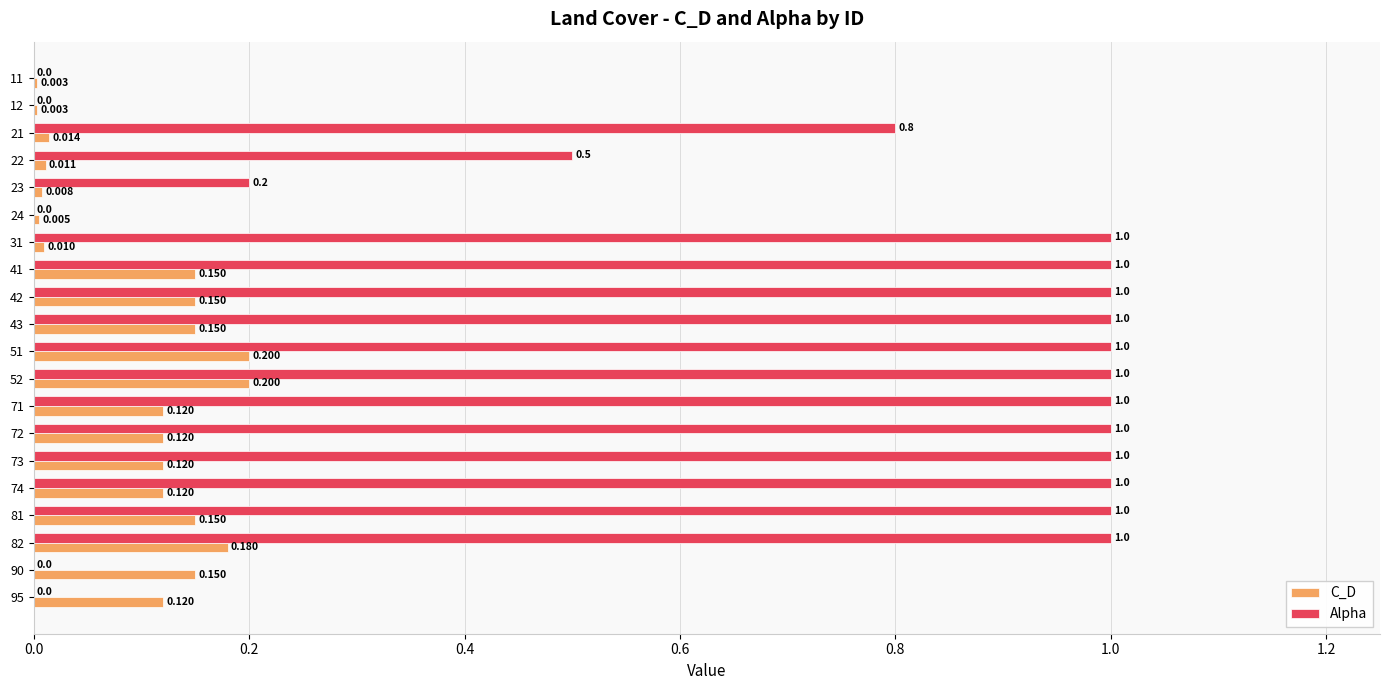

Is the value of C_D at 23 greater than the value of Alpha at 12?

Yes